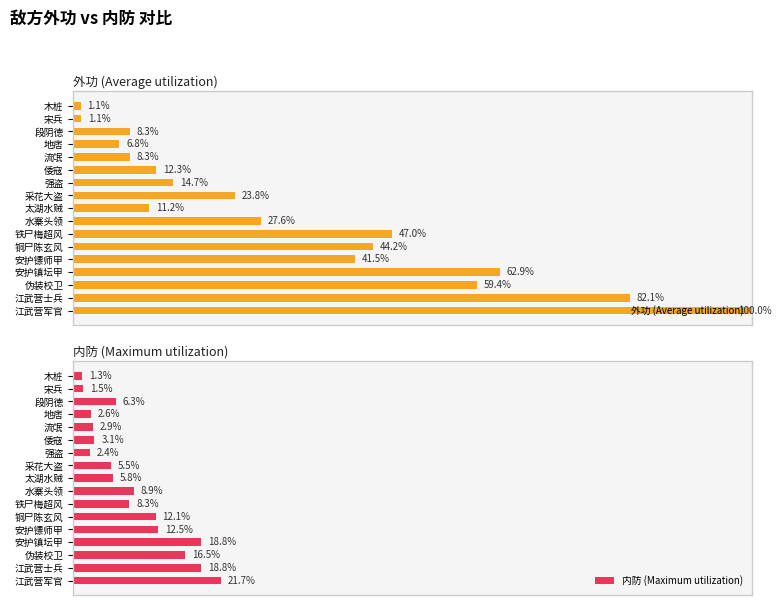

What is the difference between the maximum and minimum values in the 内防 (Maximum utilization) series?

20.4